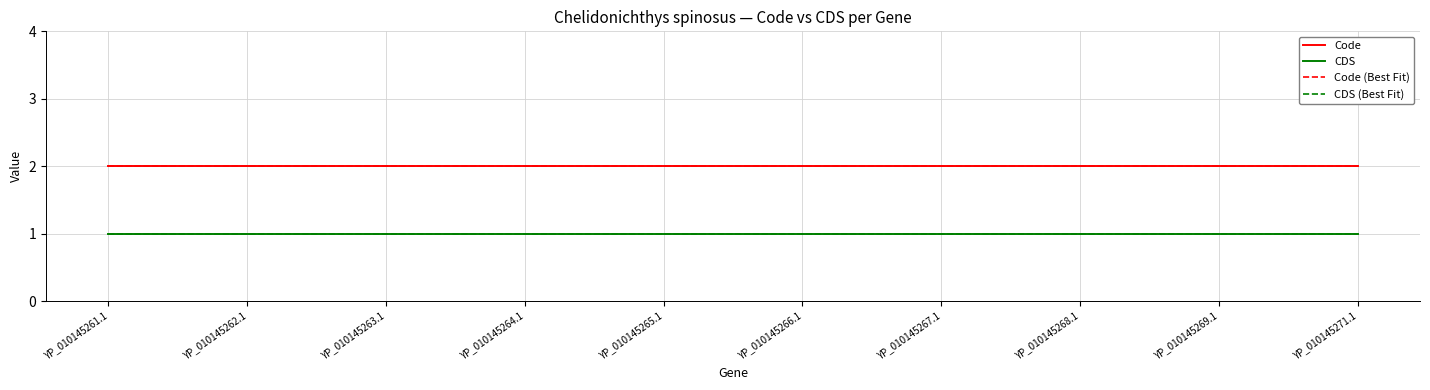

The value of CDS (Best Fit) at YP_010145271.1 is 1.0. True or false?

True